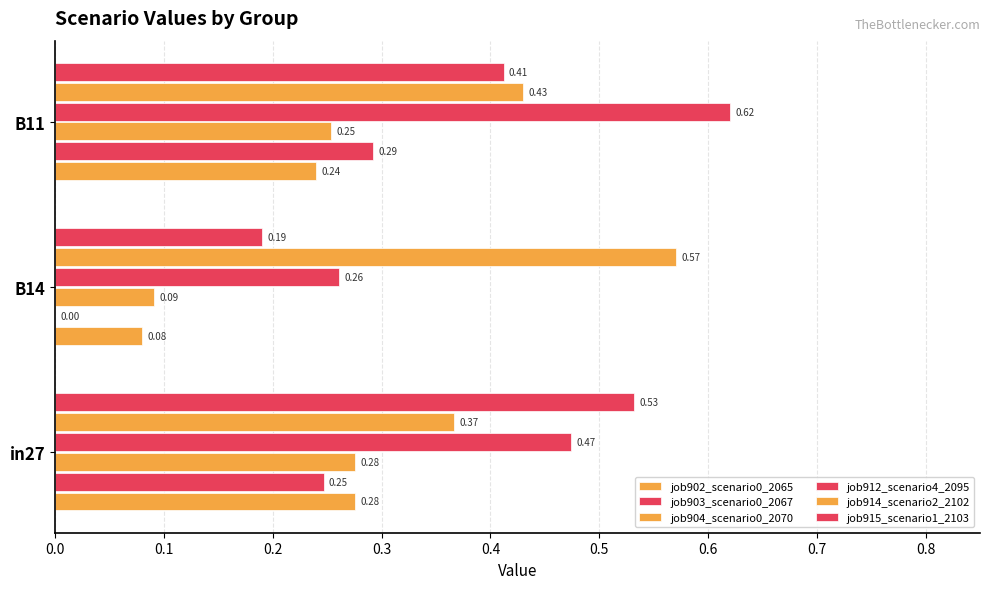

Count the number of categories in the chart.

3